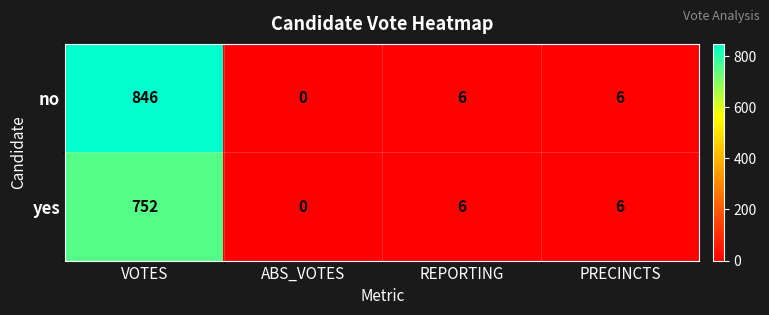

List the series in order of their peak value, lowest first.

yes, no